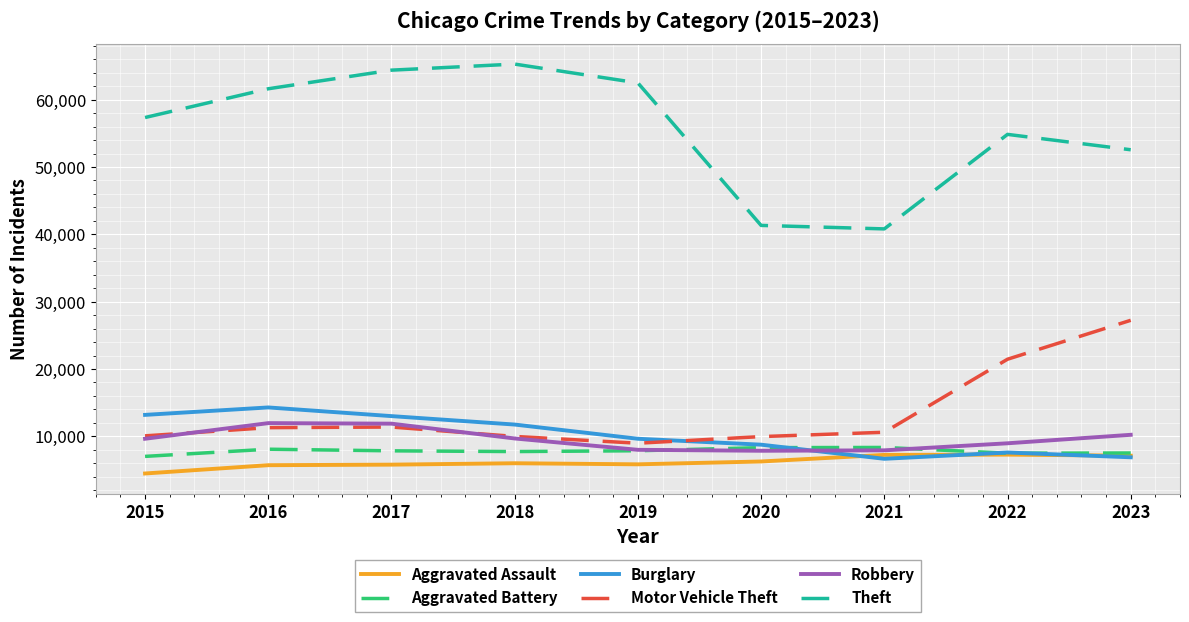

True or false: Theft and Aggravated Assault cross at least once.

False